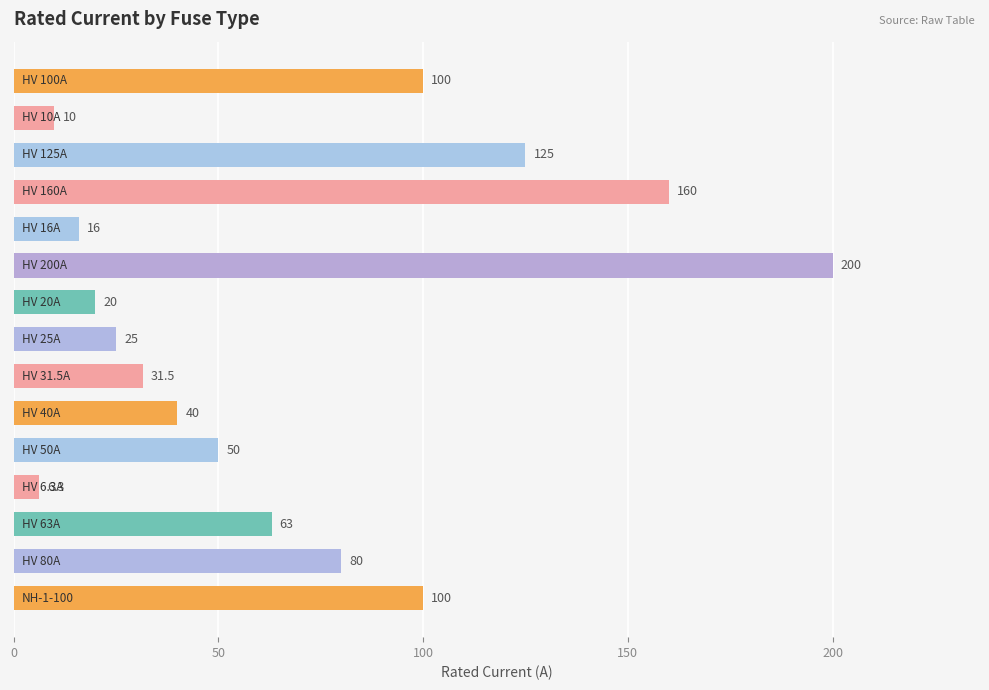

How many values are below 50?

7